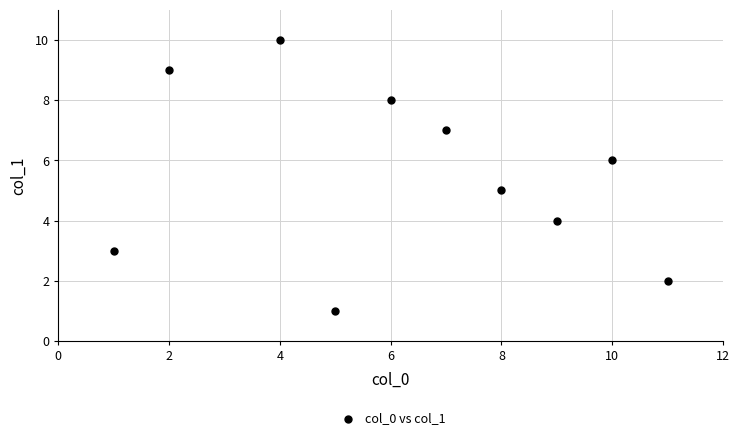

What is the average Y value?

6